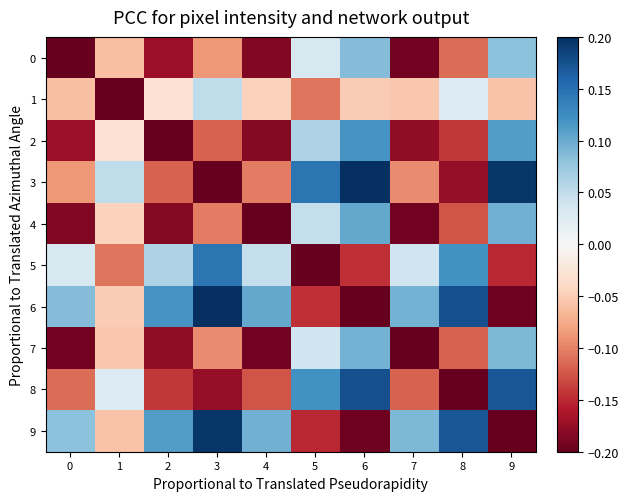

At 5, list the series in order from smallest to largest.

5, 9, 6, 1, 0, 7, 4, 2, 8, 3